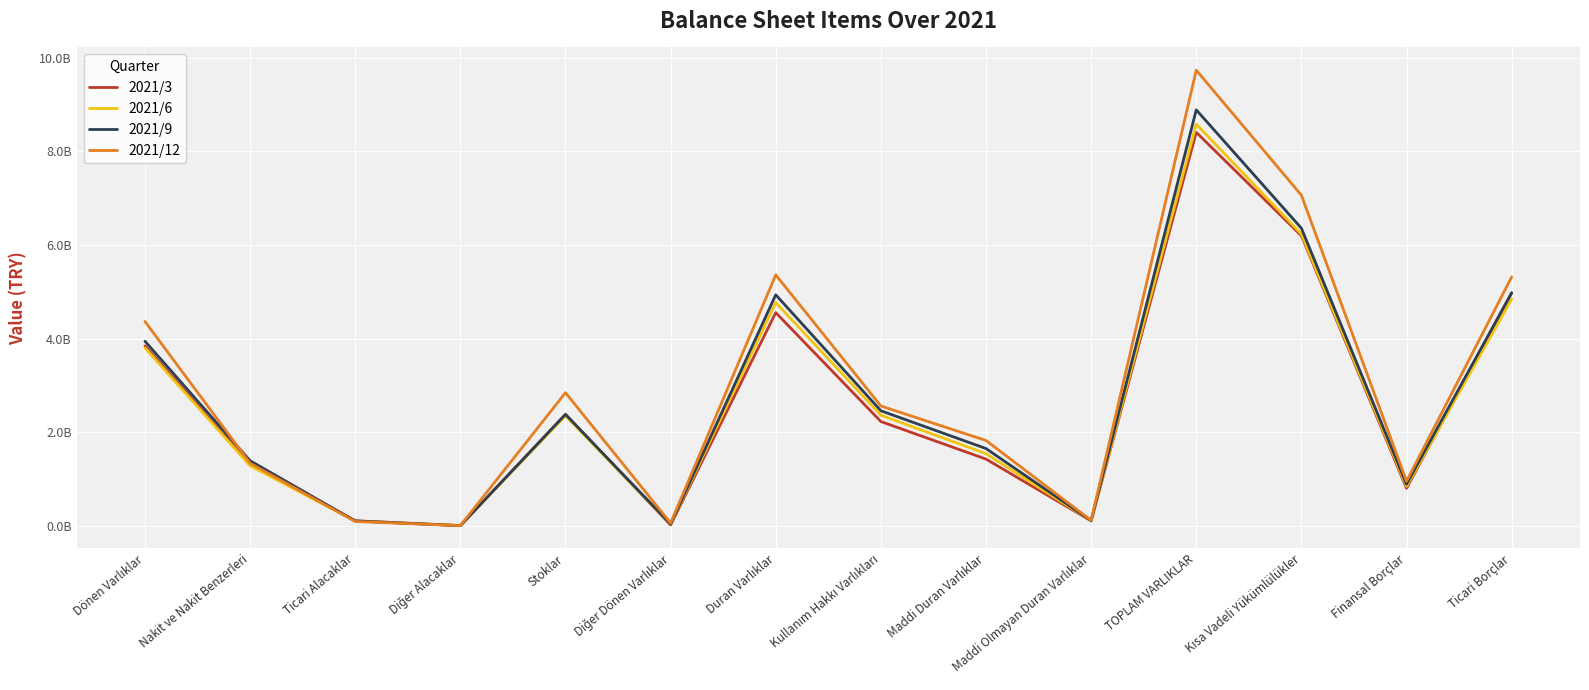

Does the chart have visible grid lines?

Yes